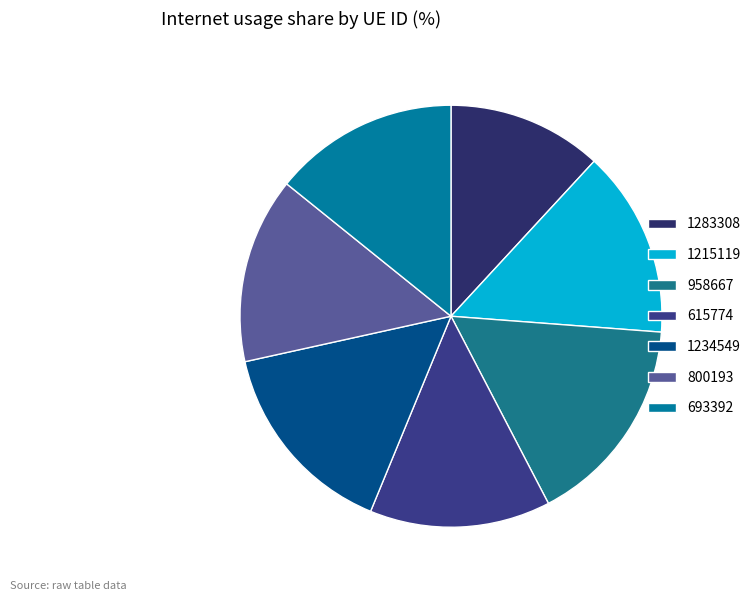

Between 958667 and 1215119, which is larger?

958667